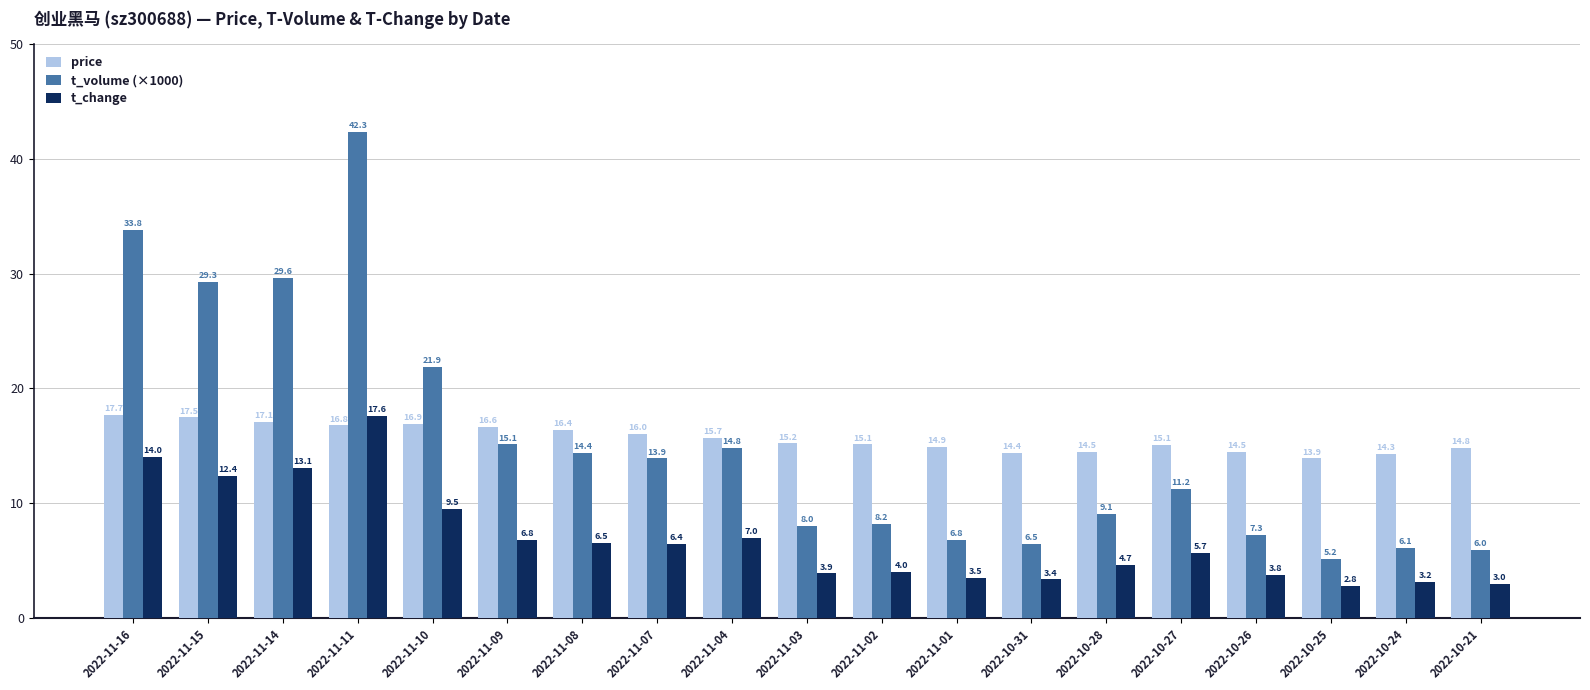

At which label does price reach its minimum?

2022-10-25